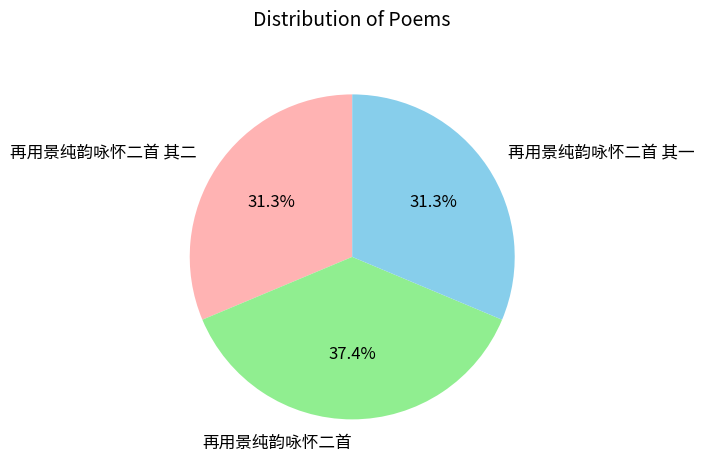

What percentage is the 再用景纯韵咏怀二首 slice, to the nearest percent?

37%